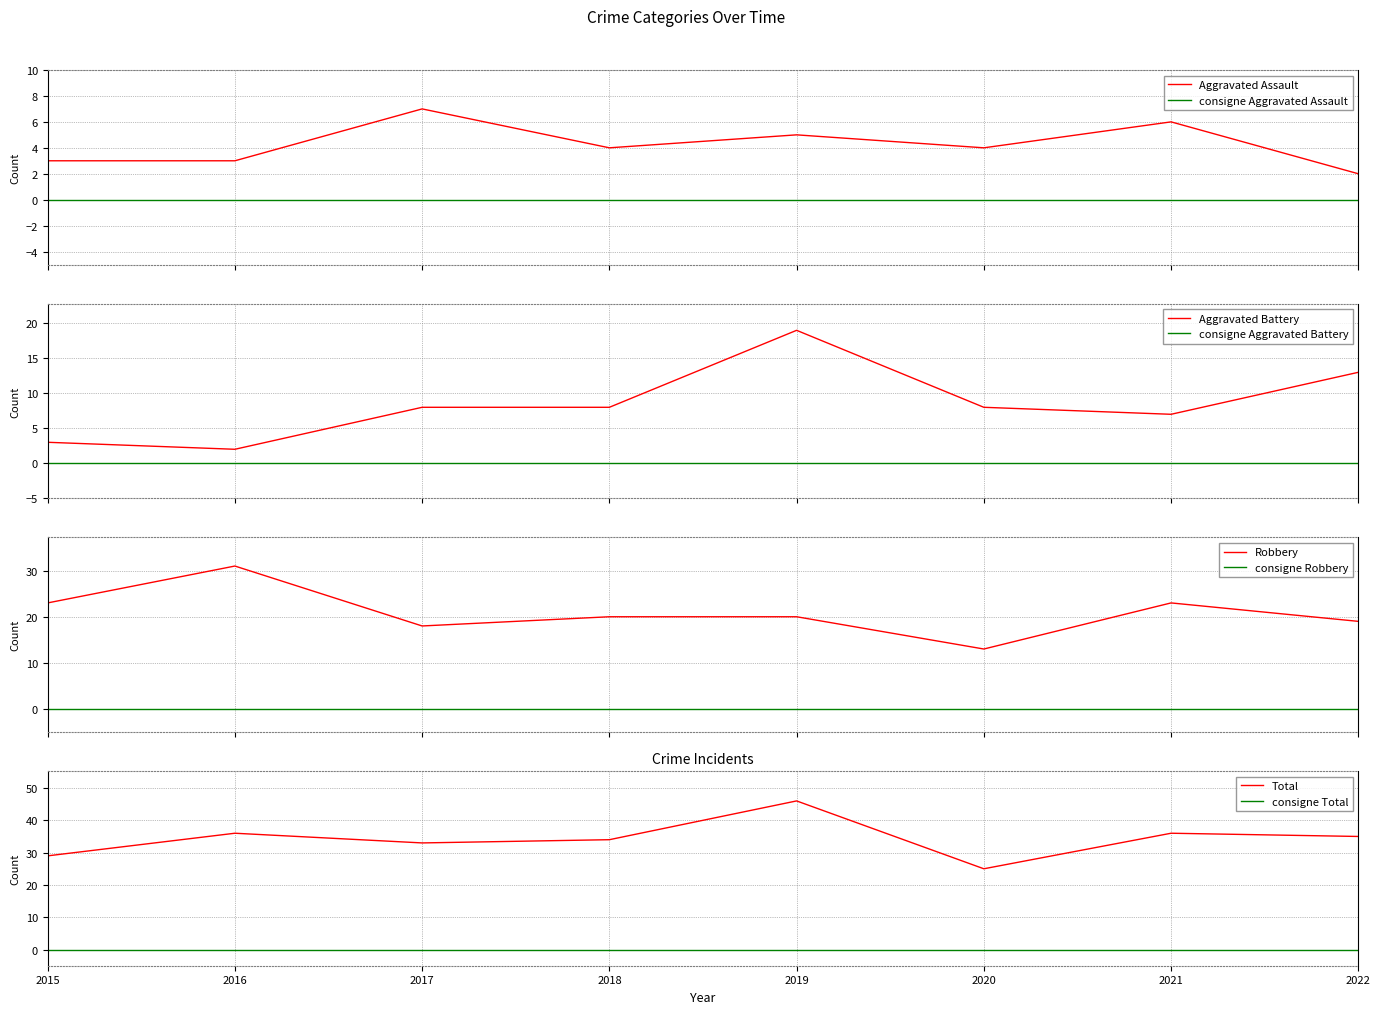

What is the difference between the maximum and second lowest values in the Aggravated Assault series?

4